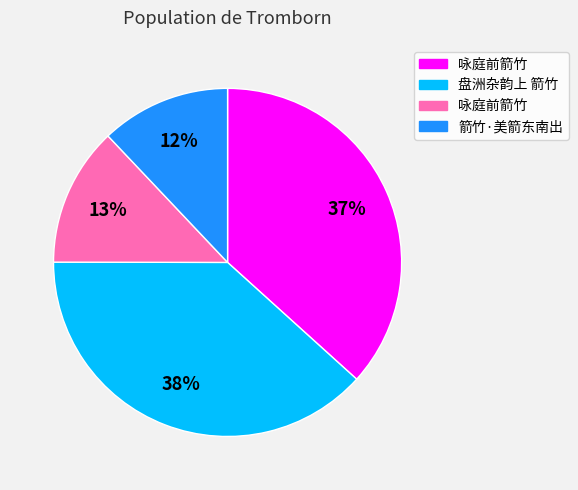

To the nearest percent, what is the average slice percentage?

25%